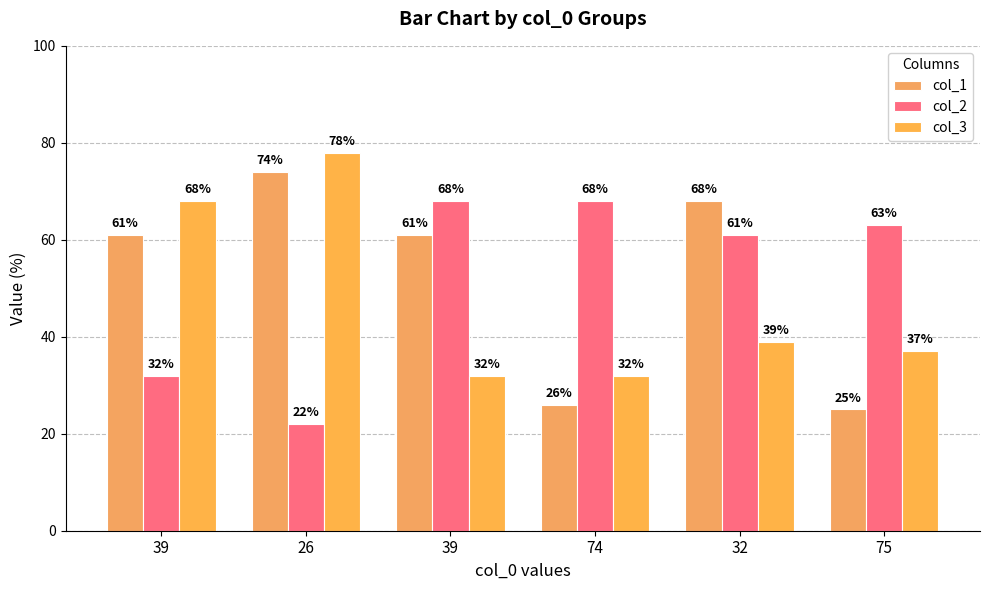

The col_3 series shows 78 at 26. True or false?

True